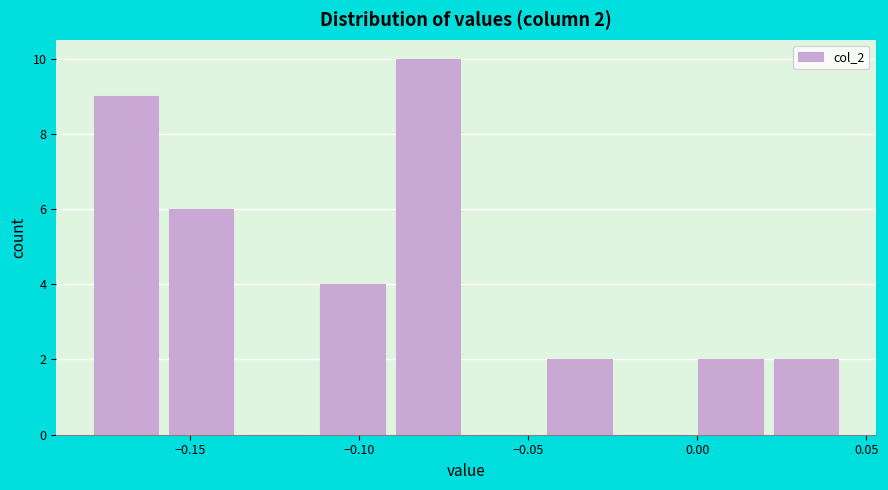

Over which range of the x-axis is the bar tallest?

-0.090 to -0.065